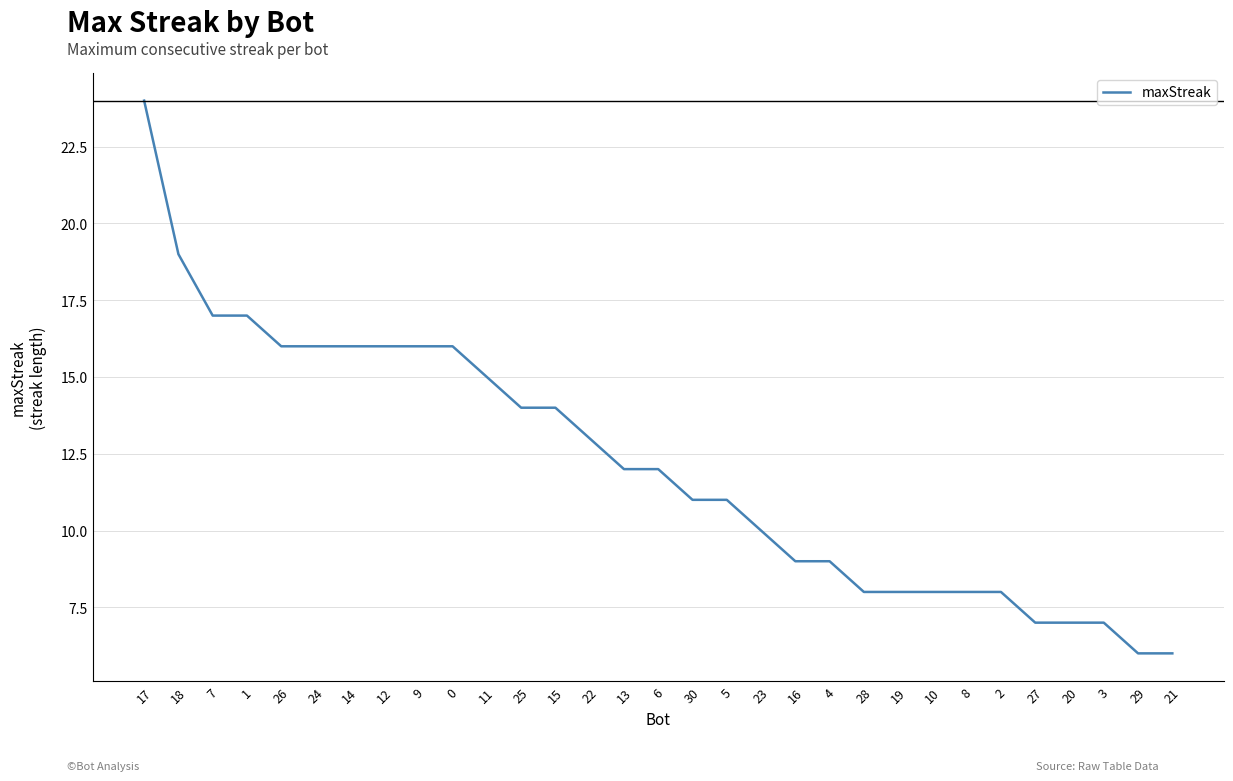

Which category has the highest value across all series?

17